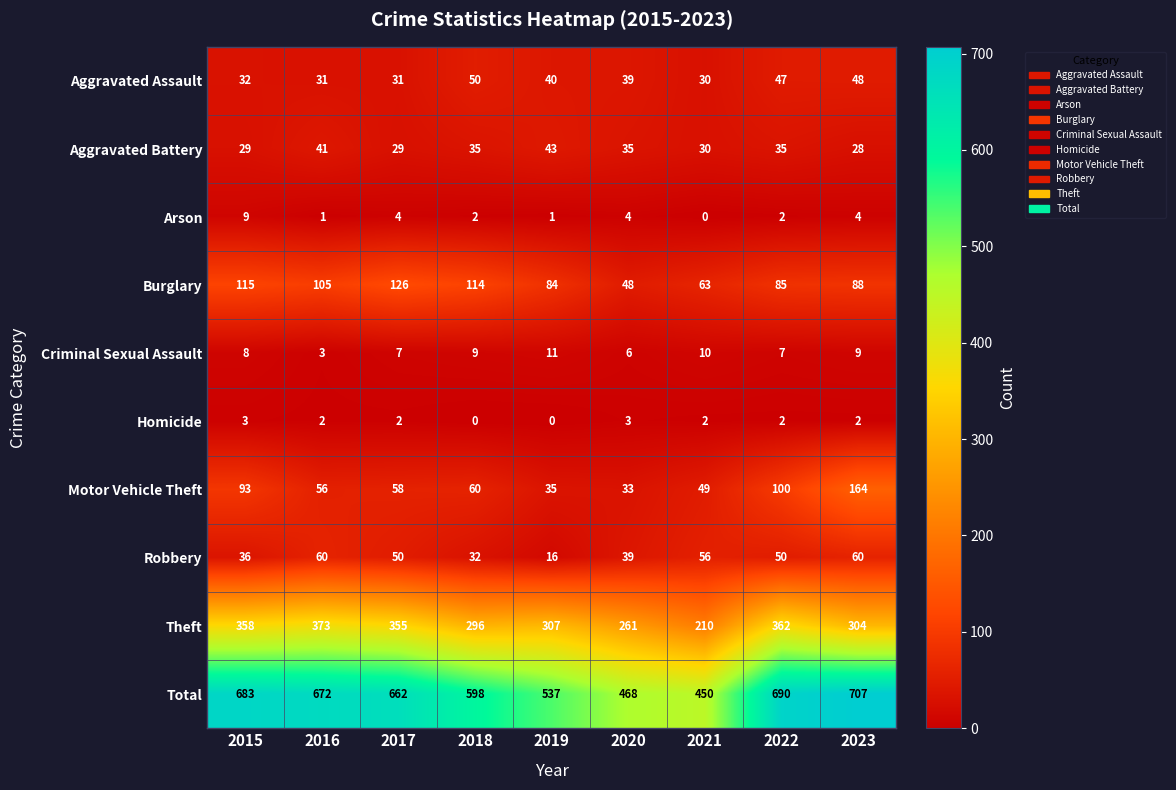

Which series has the largest total across all categories?

Total